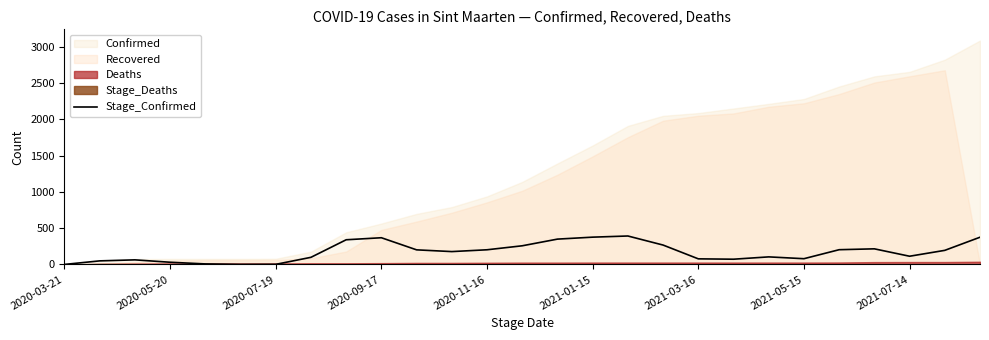

What is the sum of the values at 2020-09-17 and 11?

209